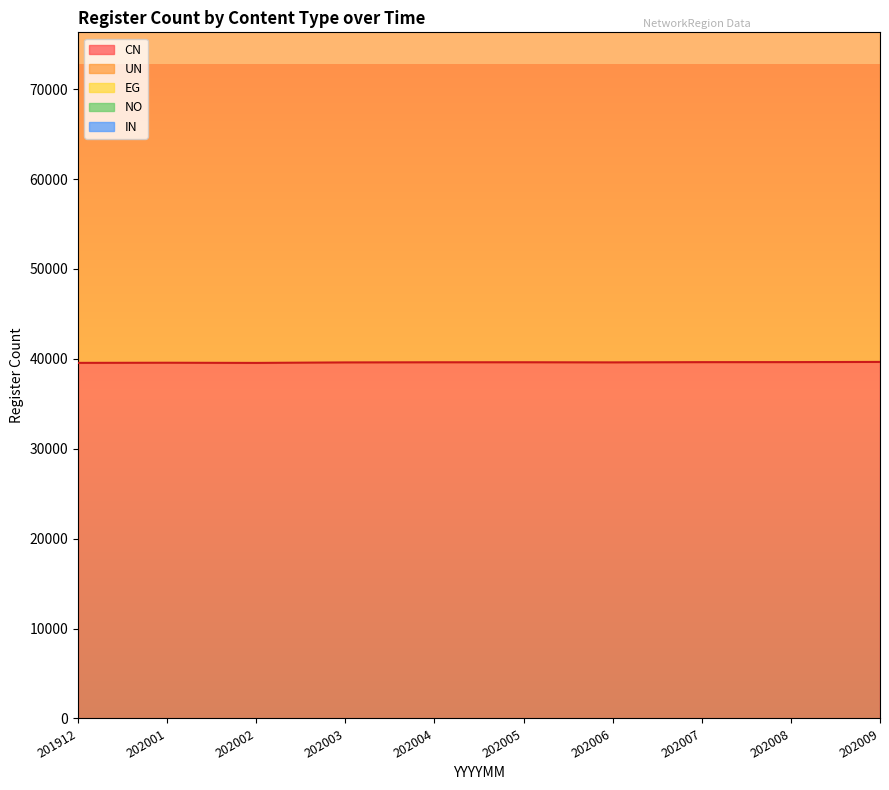

At which category does the chart reach its peak across all series?

202009